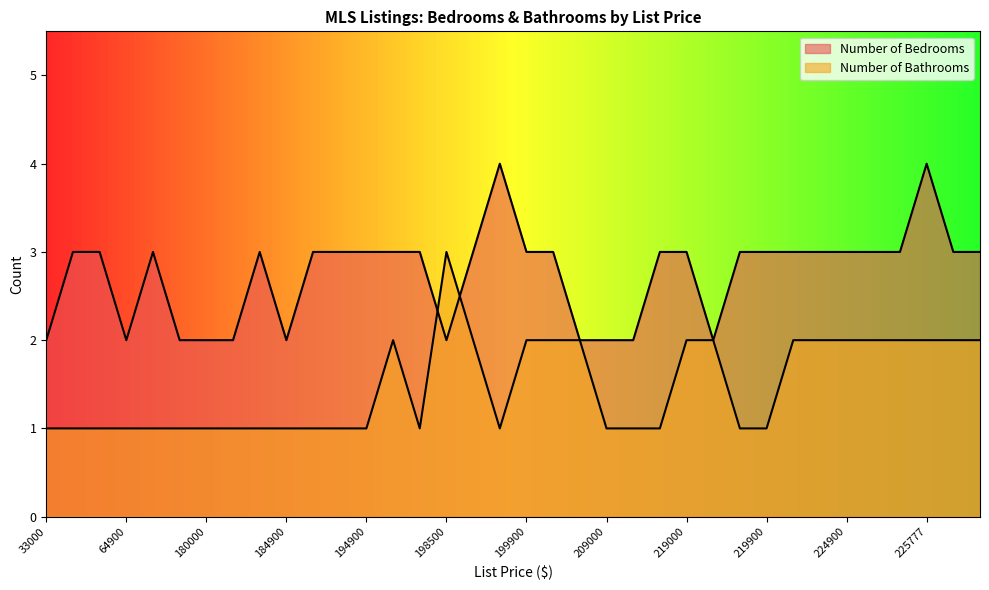

List the series in order of their peak value, lowest first.

Number of Bathrooms, Number of Bedrooms